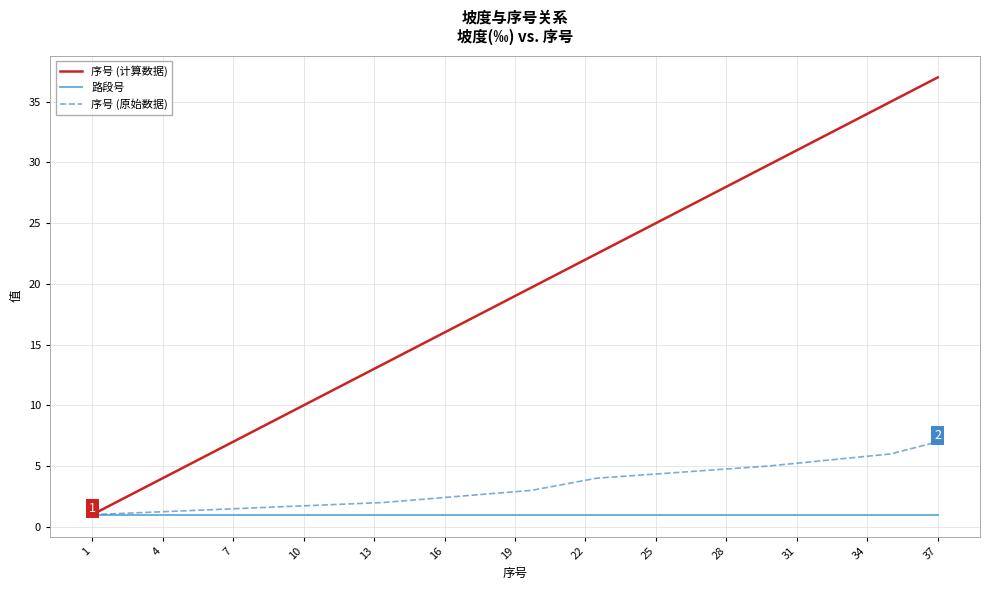

Where is the data nearest to the value 19?

19